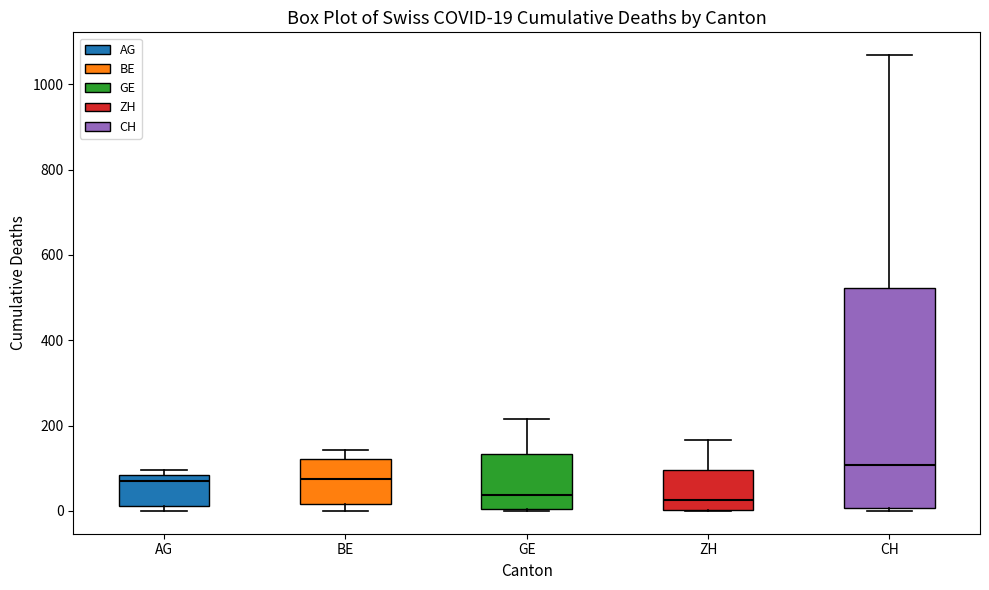

Which box is the tallest, from its lower edge to its upper edge?

CH